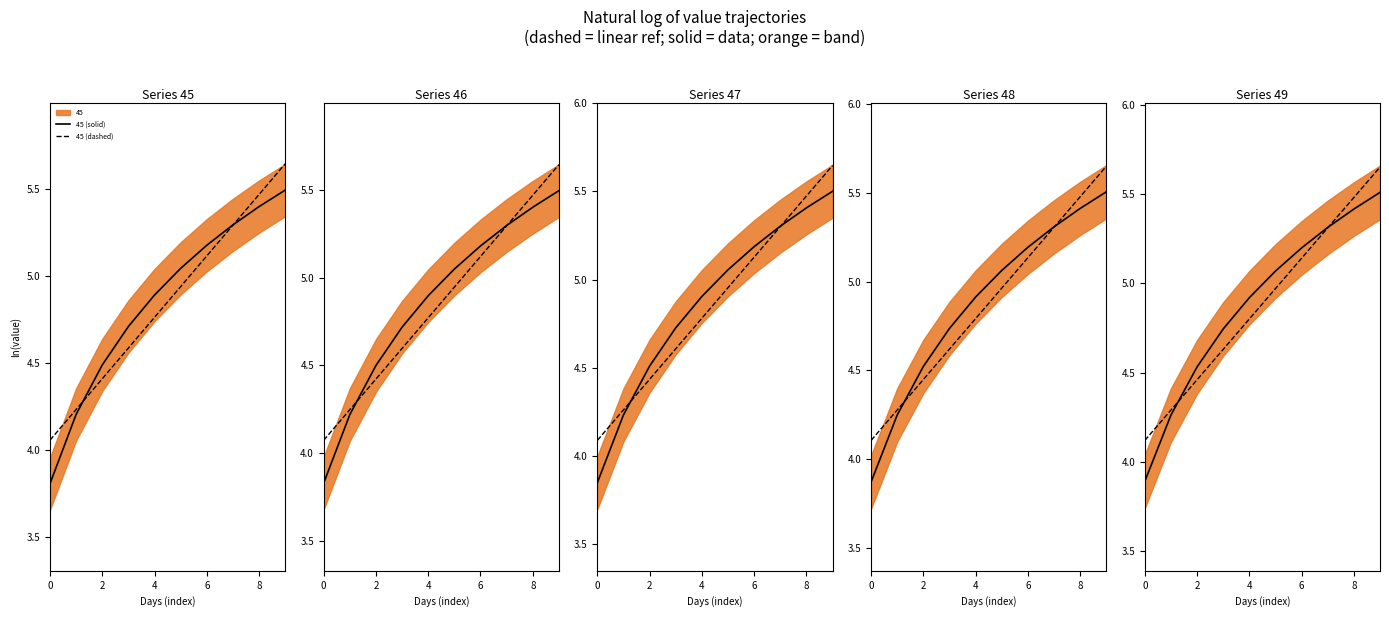

Read the 45 (dashed) value at 6.

5.1